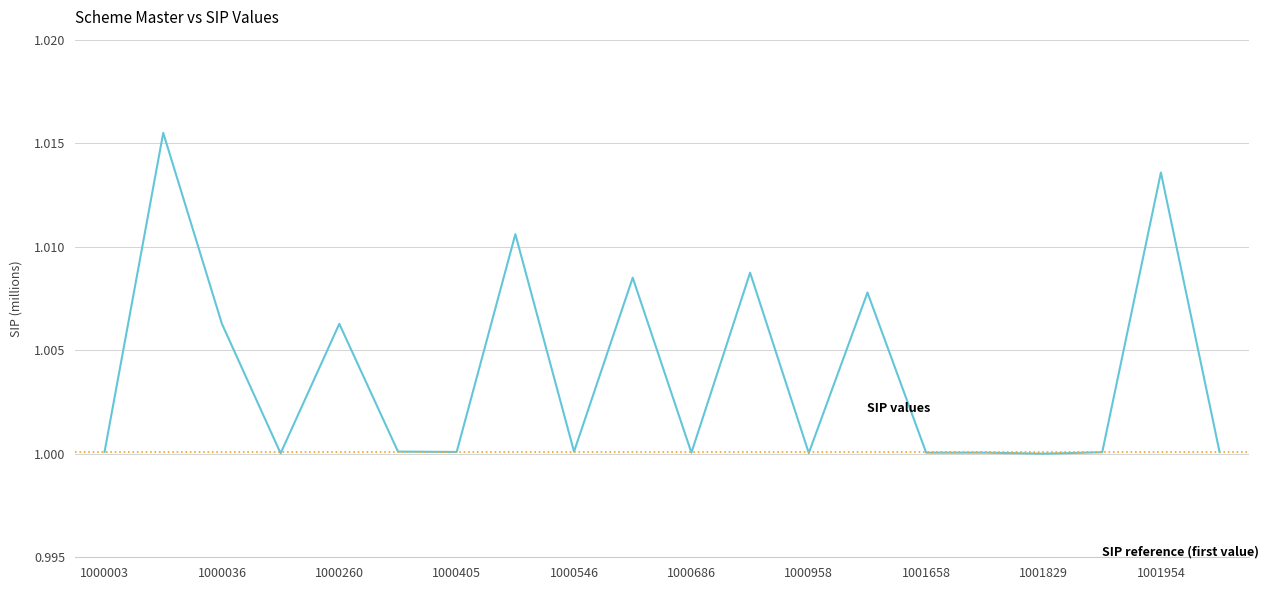

Between 1000405 and 1000686, which is larger?

1000405